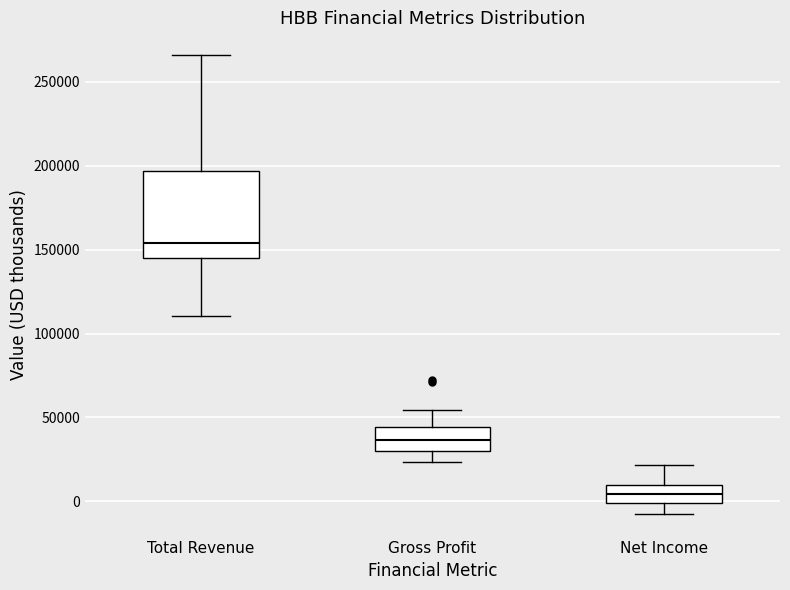

Which box has the lowest median line?

Net Income